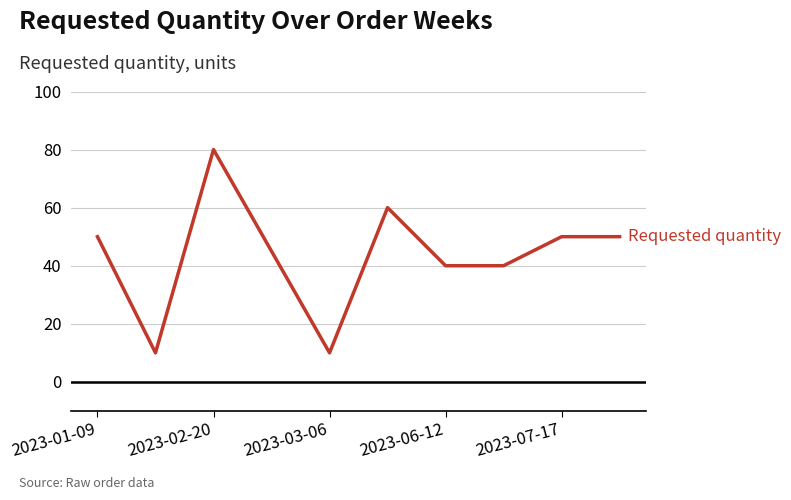

What is the smallest value displayed?

10